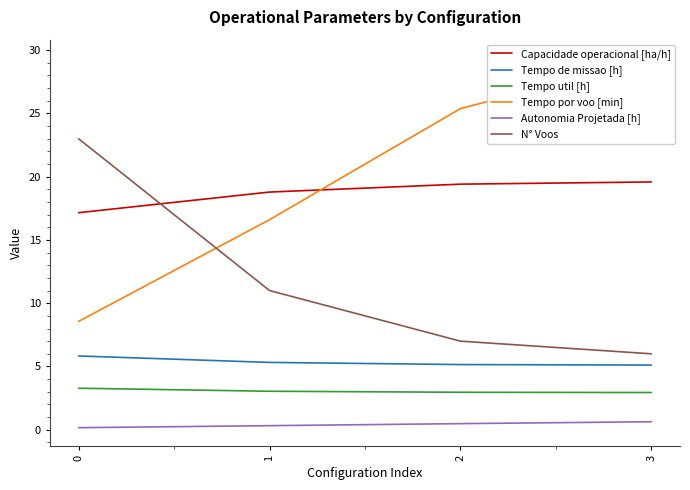

Which series has the widest spread of values?

Tempo por voo [min]